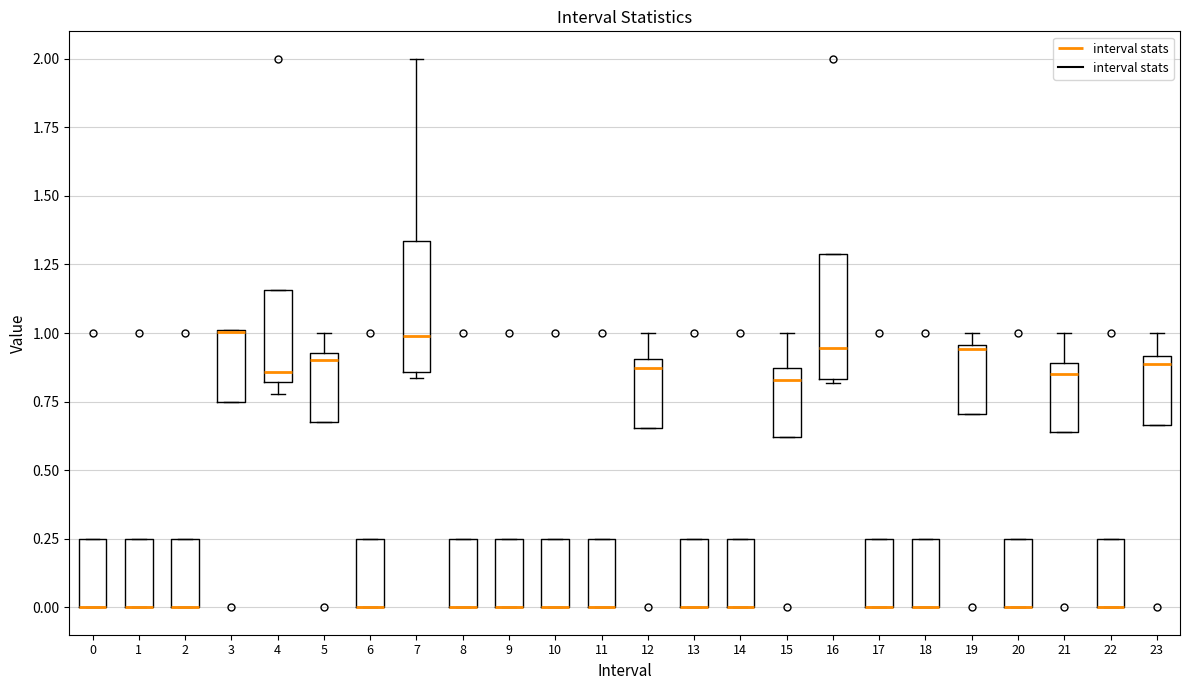

Reading left to right, transcribe this box plot: for each box, give where its median line is, the range the box spans, and where its two whiskers end, as read against the y-axis. The values are not printed on the chart, so give them approximately, as read against the axis.

0: median 0.00 (drawn on the box's lower edge), box 0.00 to 0.25, whiskers 0.00 to 0.25
1: median 0.00 (drawn on the box's lower edge), box 0.00 to 0.25, whiskers 0.00 to 0.25
2: median 0.00 (drawn on the box's lower edge), box 0.00 to 0.25, whiskers 0.00 to 0.25
3: median 1.00 (drawn on the box's upper edge), box 0.75 to 1.00, whiskers 0.75 to 1.00
4: median 0.85, box 0.80 to 1.15, whiskers 0.80 (just below the box's lower edge) to 1.15
5: median 0.90, box 0.70 to 0.95, whiskers 0.70 to 1.00
6: median 0.00 (drawn on the box's lower edge), box 0.00 to 0.25, whiskers 0.00 to 0.25
7: median 1.00, box 0.85 to 1.35, whiskers 0.85 (just below the box's lower edge) to 2.00
8: median 0.00 (drawn on the box's lower edge), box 0.00 to 0.25, whiskers 0.00 to 0.25
9: median 0.00 (drawn on the box's lower edge), box 0.00 to 0.25, whiskers 0.00 to 0.25
10: median 0.00 (drawn on the box's lower edge), box 0.00 to 0.25, whiskers 0.00 to 0.25
11: median 0.00 (drawn on the box's lower edge), box 0.00 to 0.25, whiskers 0.00 to 0.25
12: median 0.85, box 0.65 to 0.90, whiskers 0.65 to 1.00
13: median 0.00 (drawn on the box's lower edge), box 0.00 to 0.25, whiskers 0.00 to 0.25
14: median 0.00 (drawn on the box's lower edge), box 0.00 to 0.25, whiskers 0.00 to 0.25
15: median 0.85 (just below the box's upper edge), box 0.60 to 0.85, whiskers 0.60 to 1.00
16: median 0.95, box 0.85 to 1.30, whiskers 0.80 to 1.30
17: median 0.00 (drawn on the box's lower edge), box 0.00 to 0.25, whiskers 0.00 to 0.25
18: median 0.00 (drawn on the box's lower edge), box 0.00 to 0.25, whiskers 0.00 to 0.25
19: median 0.95, box 0.70 to 0.95, whiskers 0.70 to 1.00
20: median 0.00 (drawn on the box's lower edge), box 0.00 to 0.25, whiskers 0.00 to 0.25
21: median 0.85, box 0.65 to 0.90, whiskers 0.65 to 1.00
22: median 0.00 (drawn on the box's lower edge), box 0.00 to 0.25, whiskers 0.00 to 0.25
23: median 0.90 (just below the box's upper edge), box 0.65 to 0.90, whiskers 0.65 to 1.00